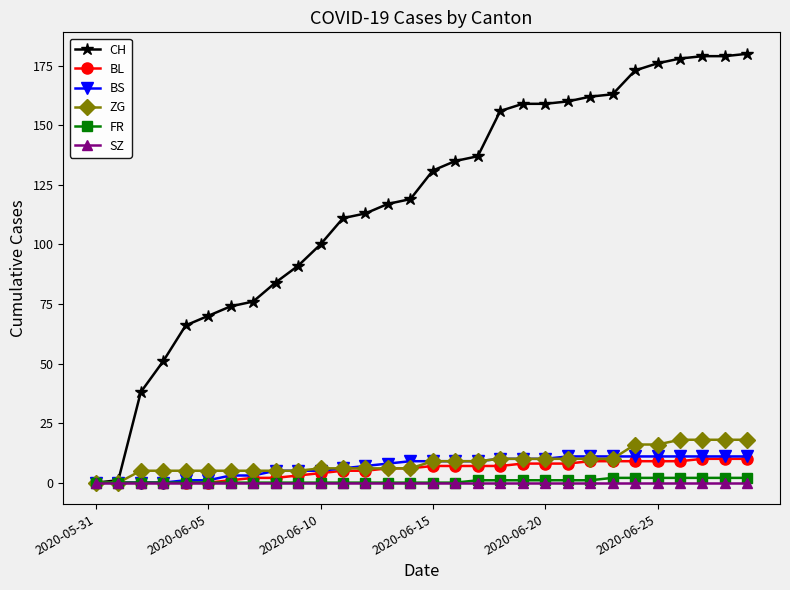

Count the number of categories in the chart.

30